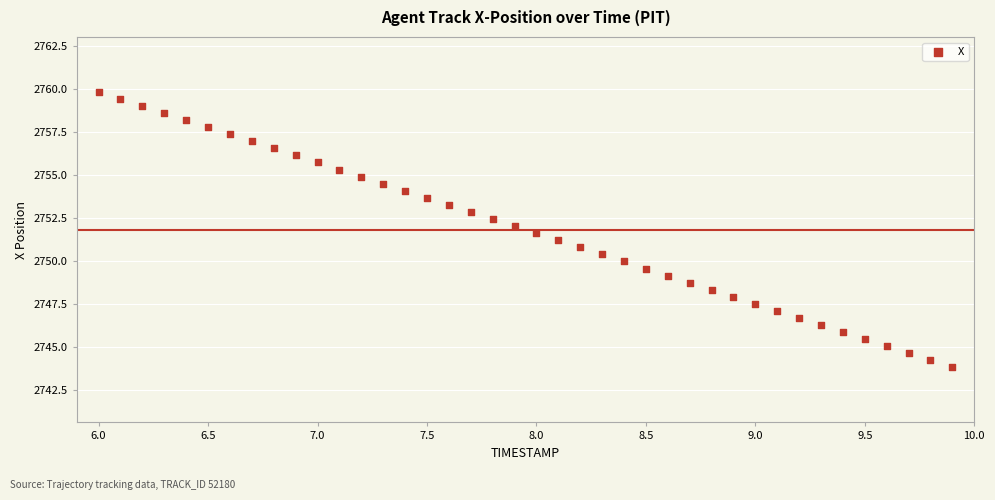

What is the range of X values (max minus min)?

3.9